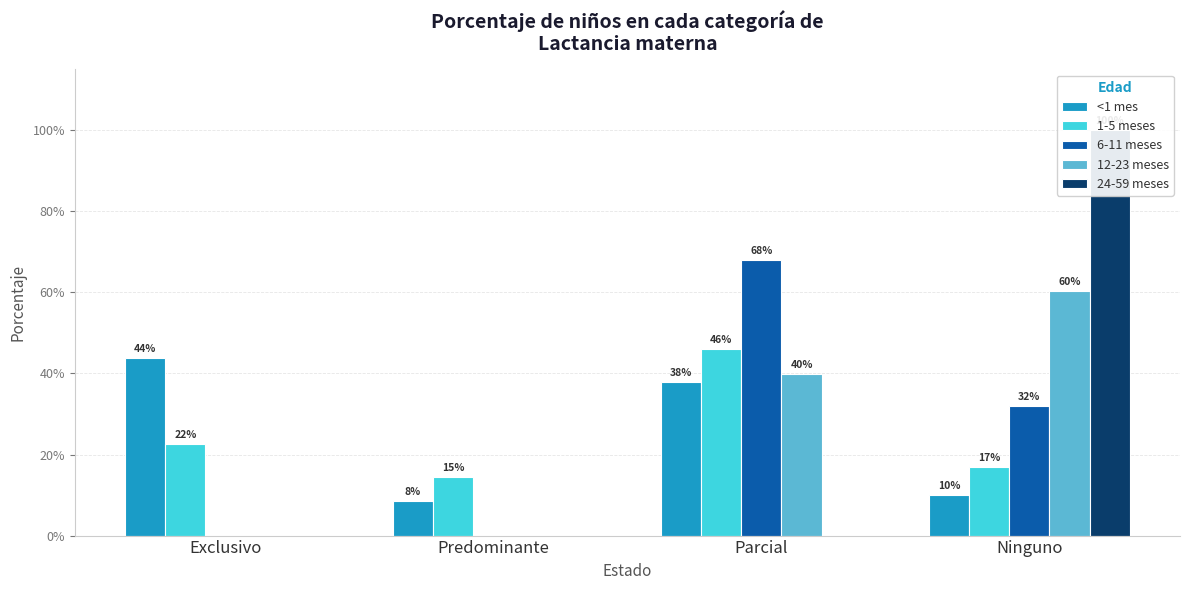

How many groups of bars are there?

4